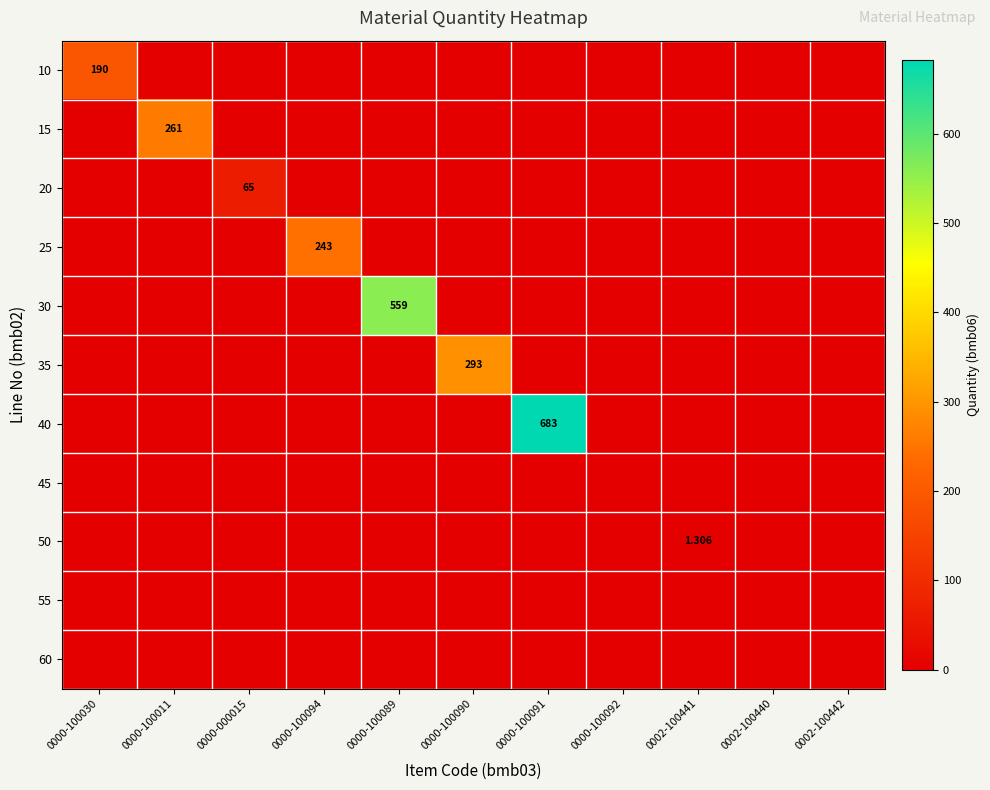

Is it true that 55 equals 0.0 at 0002-100441?

True